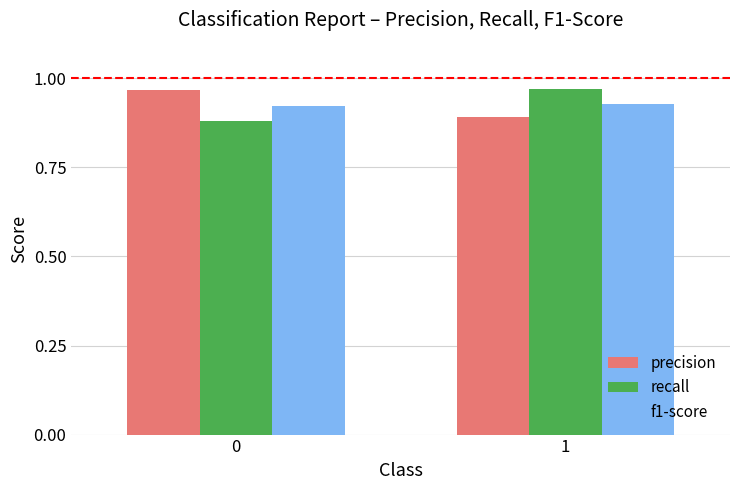

True or false: f1-score has a value of 0.5 at 1.

False